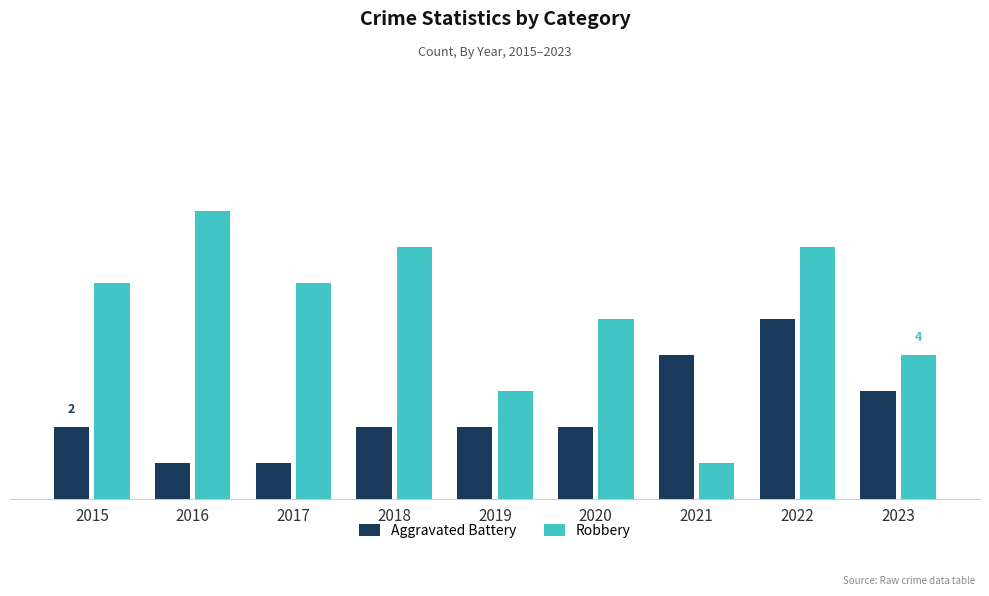

What is the difference between the maximum and minimum values in the Robbery series?

7